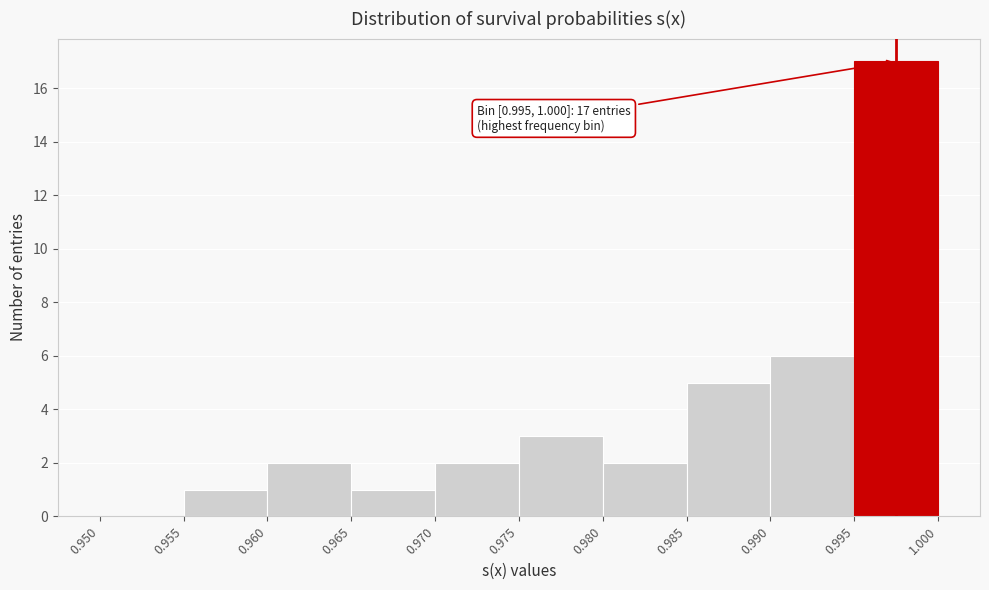

Which range on the x-axis has the tallest bar?

0.995 to 1.000